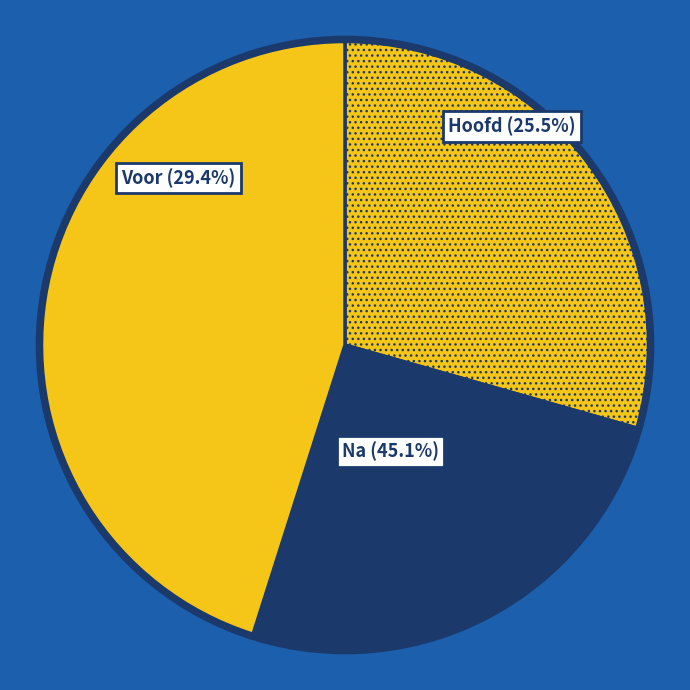

Between Hoofd and Voor, which is larger?

Voor